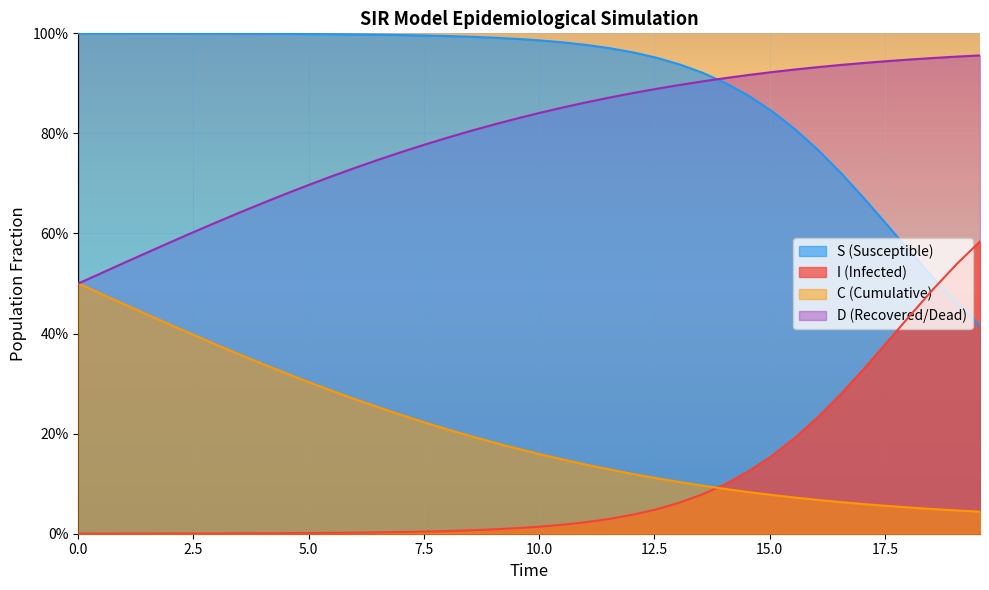

What are all the series names shown in the legend?

S (Susceptible), I (Infected), C (Cumulative), D (Recovered/Dead)